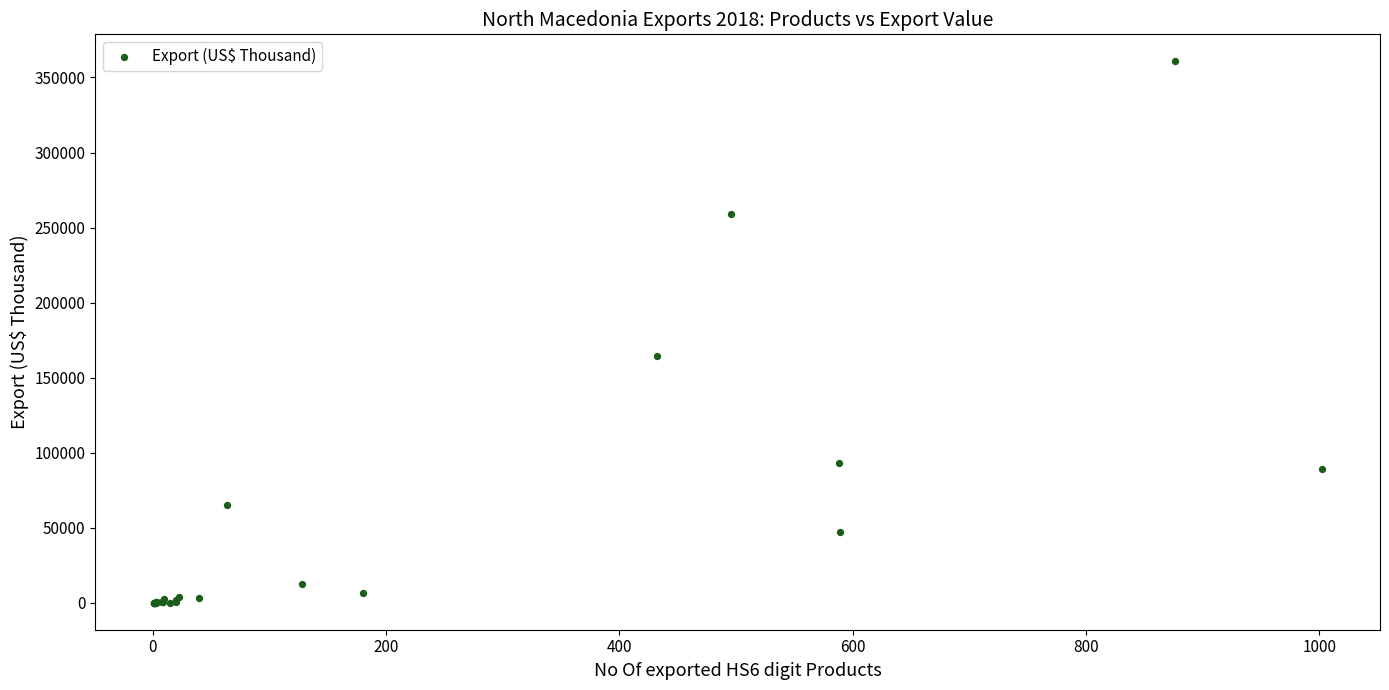

What Y value in the scatter plot is closest to 180359?

164389.2